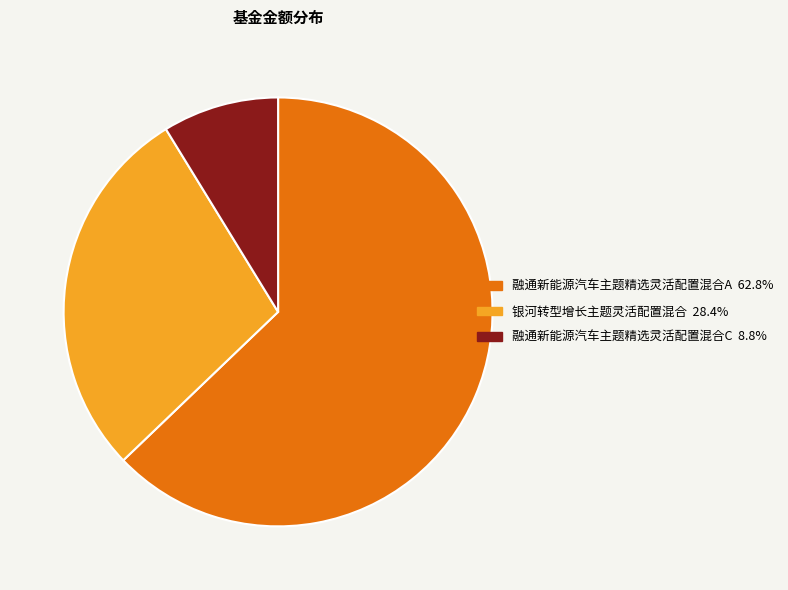

Is there any slice that represents more than half of the pie?

Yes